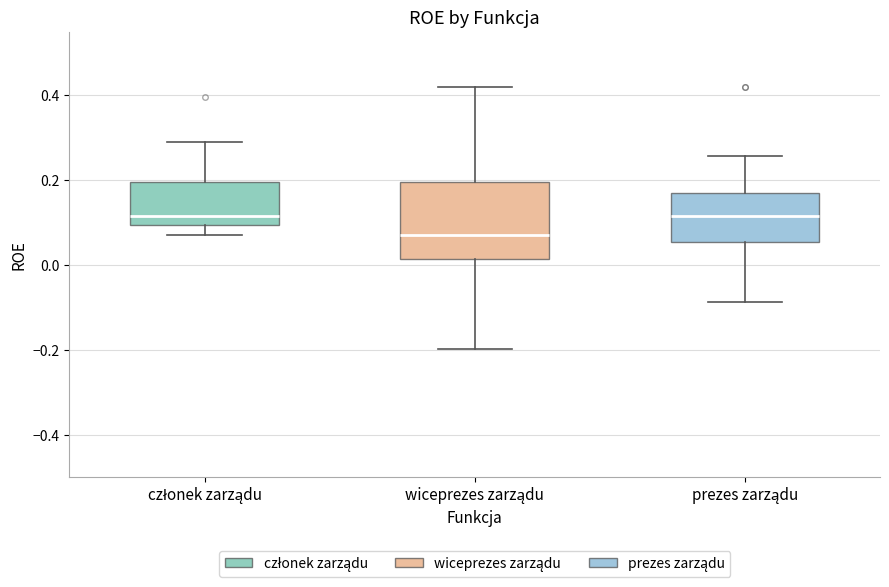

Reading left to right, transcribe this box plot: for each box, give where its median line is, the range the box spans, and where its two whiskers end, as read against the y-axis. The values are not printed on the chart, so give them approximately, as read against the axis.

członek zarządu: median 0.12, box 0.10 to 0.20, whiskers 0.08 to 0.28
wiceprezes zarządu: median 0.08, box 0.02 to 0.20, whiskers -0.20 to 0.42
prezes zarządu: median 0.12, box 0.06 to 0.18, whiskers -0.08 to 0.26